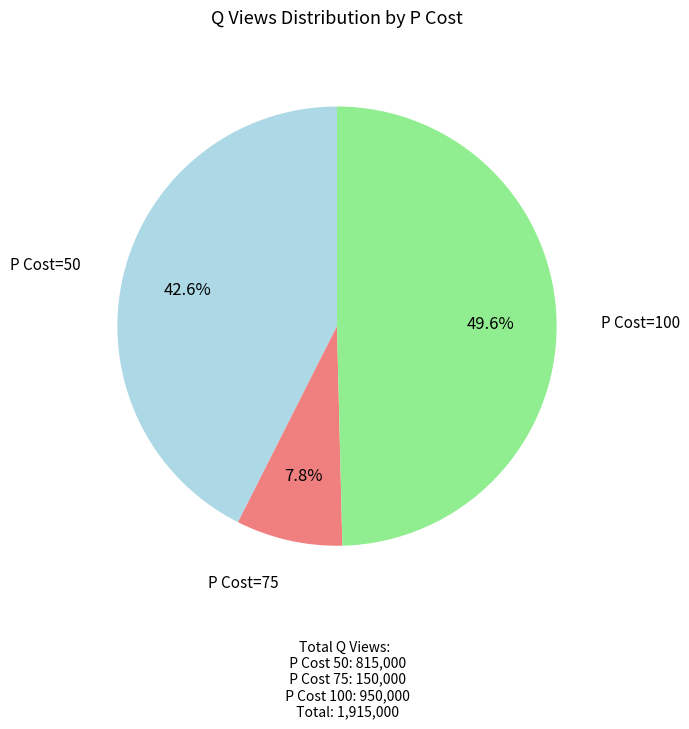

What is the total percentage of P Cost=100 and P Cost=50?

92.2%